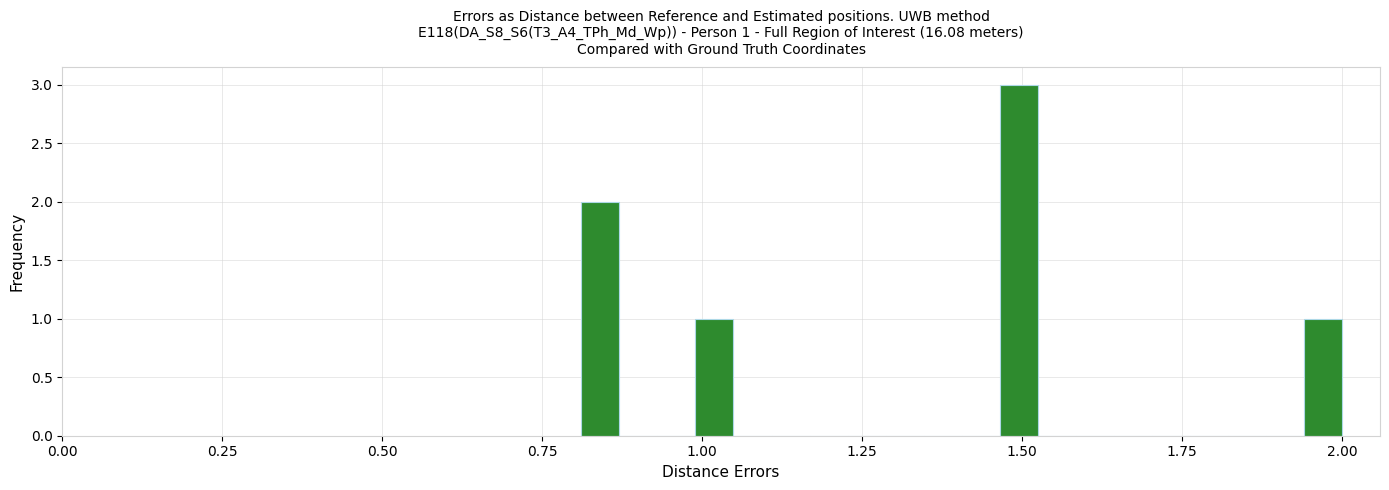

Around what value on the x-axis is the tallest bar? Give the approximate position of its centre, as read against the axis.

1.50